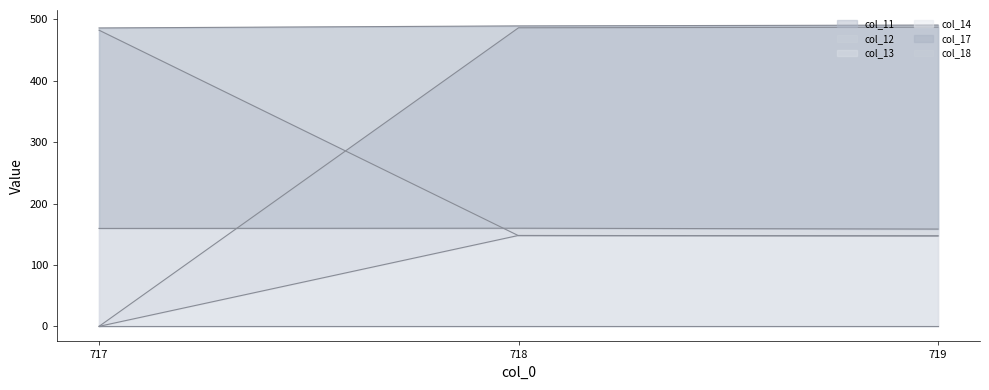

What is the spread (max minus min) of values at 719?

343.4